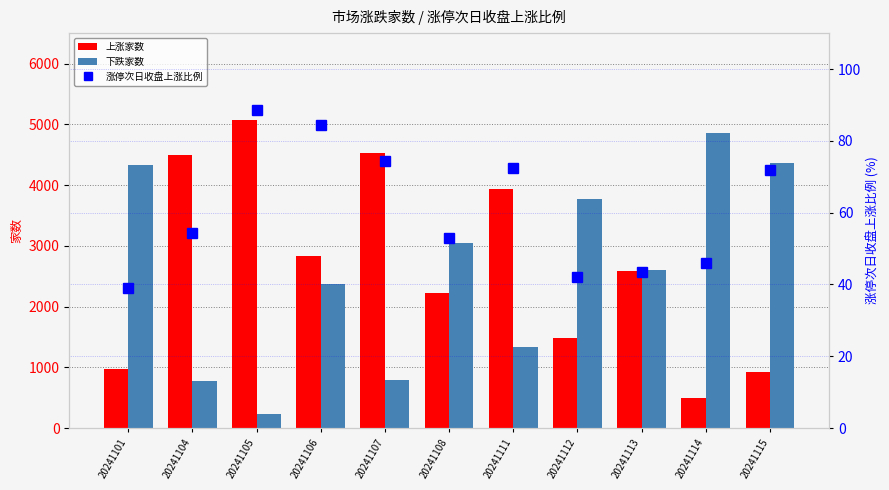

Which category has the highest value in the 上涨家数 series?

20241105